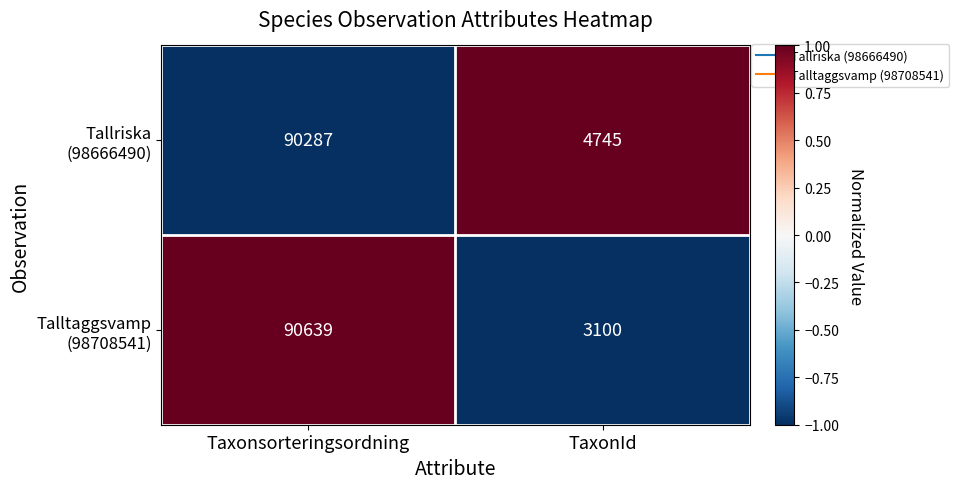

Count the number of categories in the chart.

2